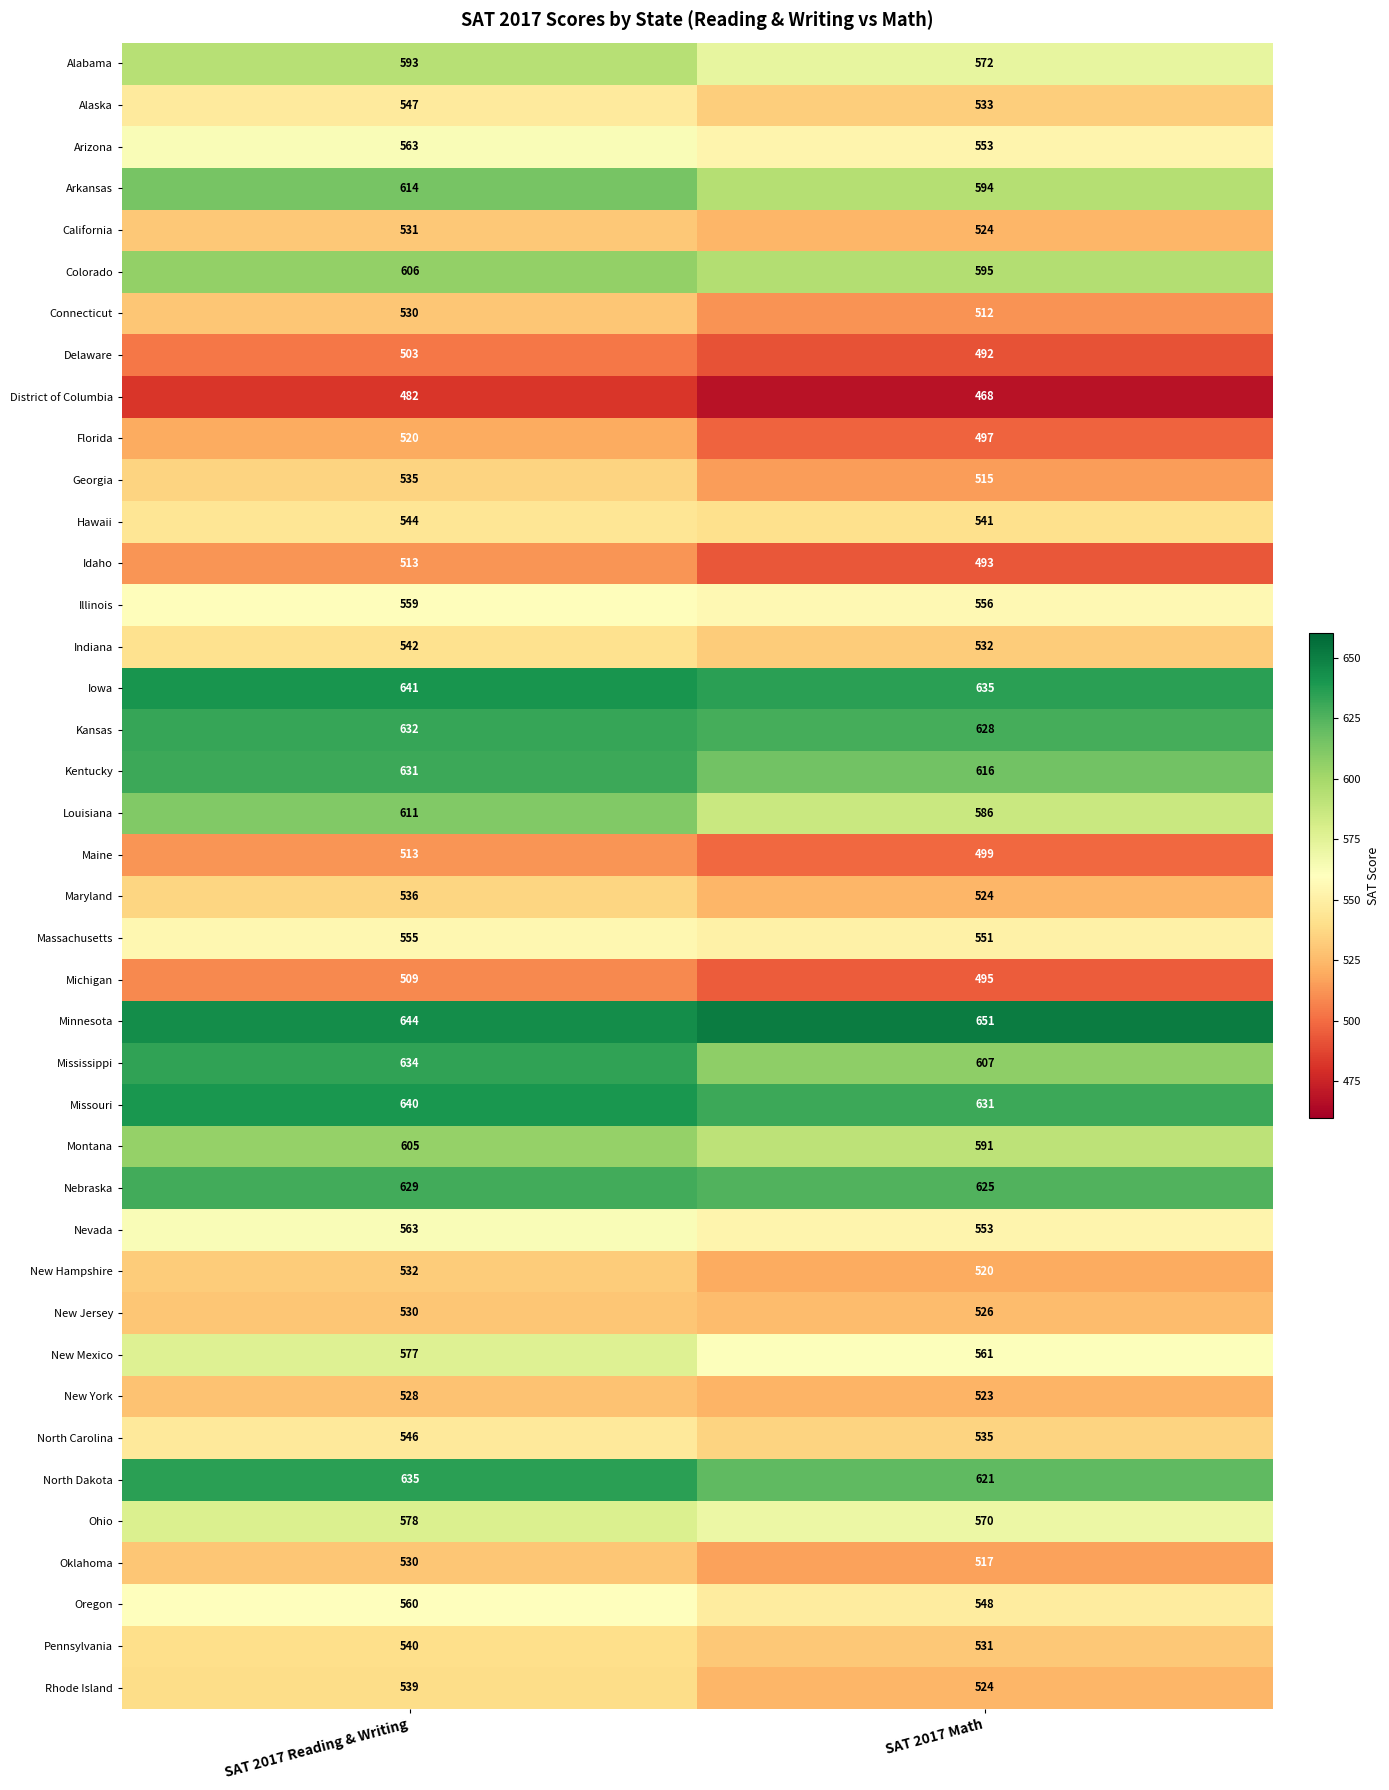

What value does the Oregon series have at SAT 2017 Reading & Writing, to the nearest 10?

560